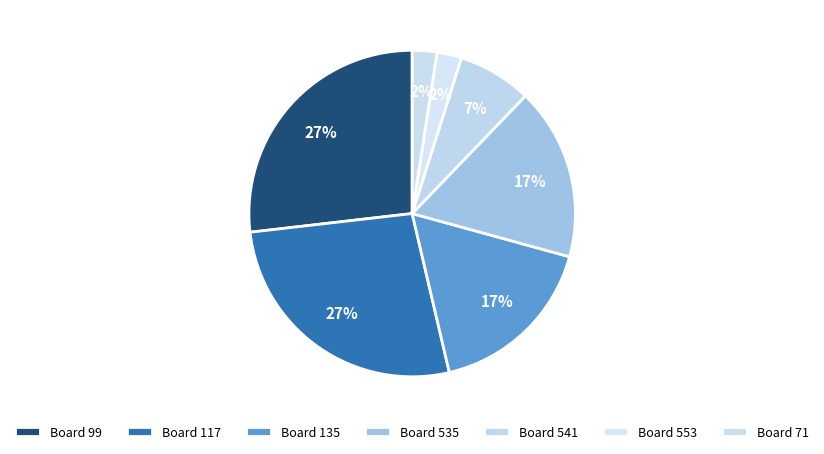

How many slices are in this pie chart?

7